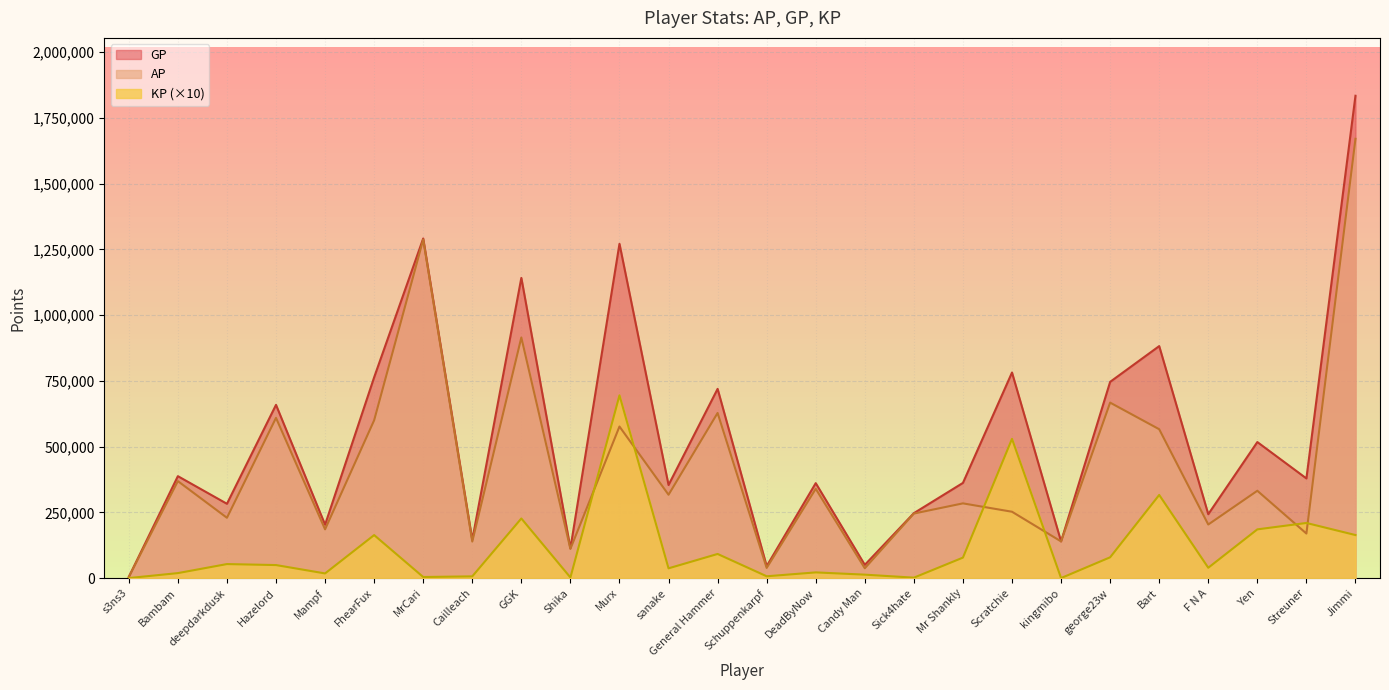

What is the total value across all series at Bambam?

775097.5